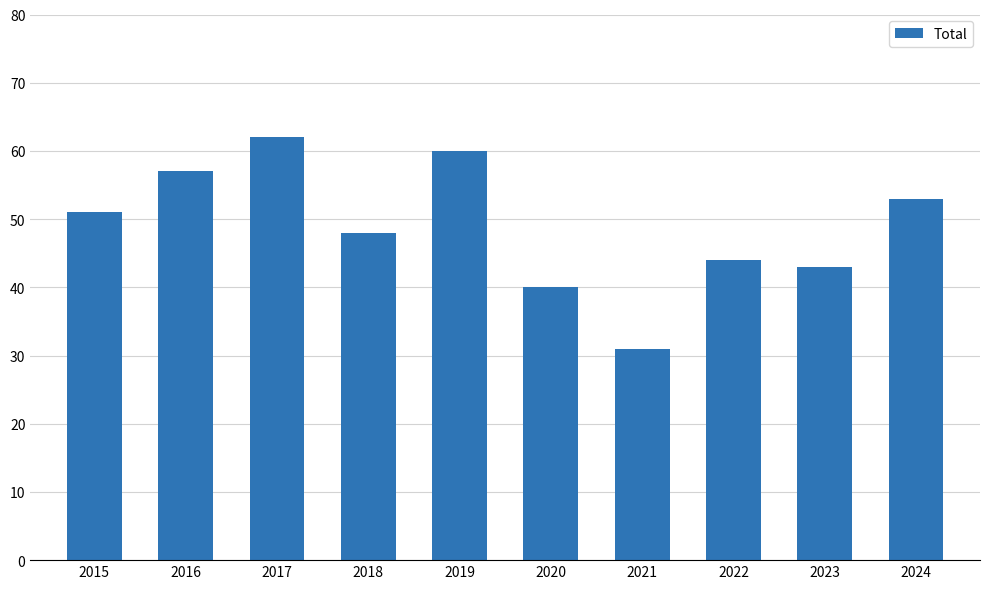

The value at 2019 is 60. True or false?

True